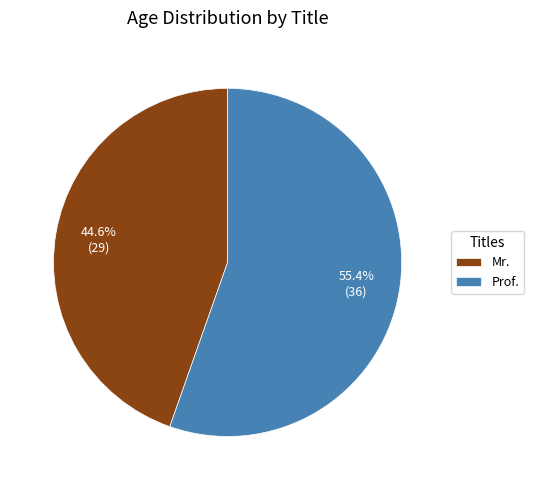

What percentage is NOT represented by Prof.?

44.6%